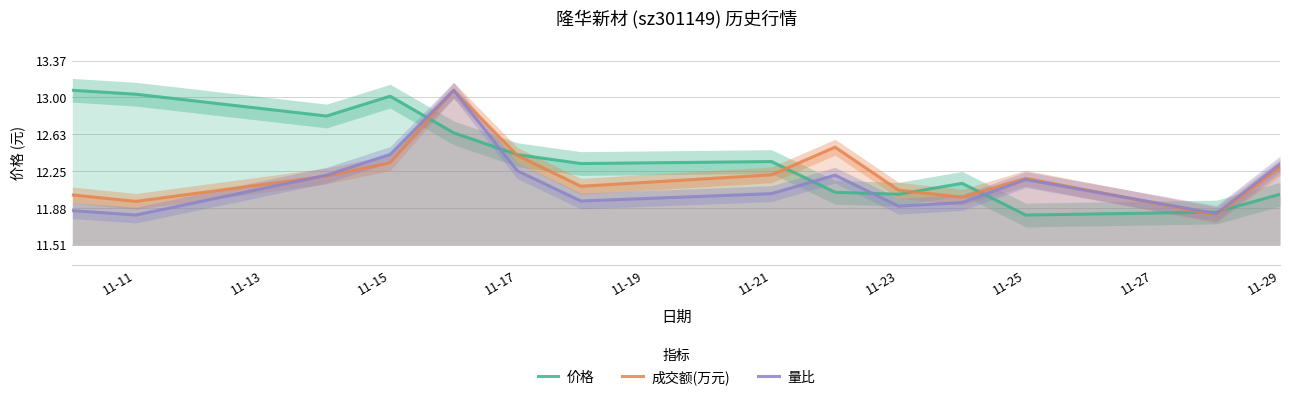

The 量比 series shows 11.9 at 11-23. True or false?

True